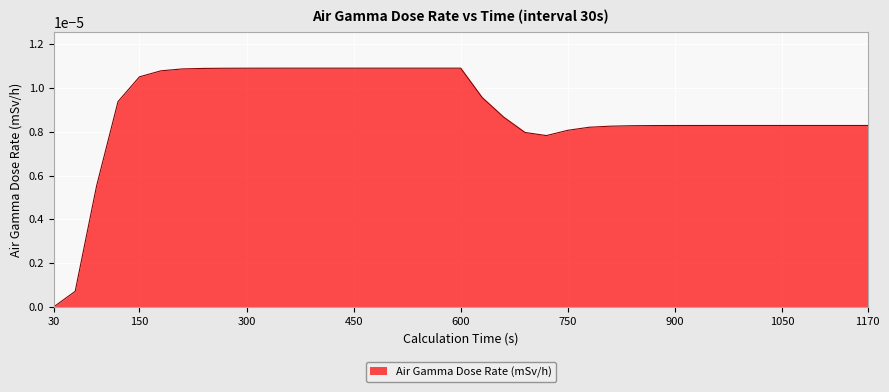

Rank the categories by value from highest to lowest.

420, 450, 480, 510, 540, 570, 600, 390, 360, 330, 300, 270, 240, 210, 180, 150, 630, 120, 660, 990, 1020, 1050, 1080, 1110, 1140, 1170, 960, 930, 900, 870, 840, 810, 780, 750, 690, 720, 90, 60, 30